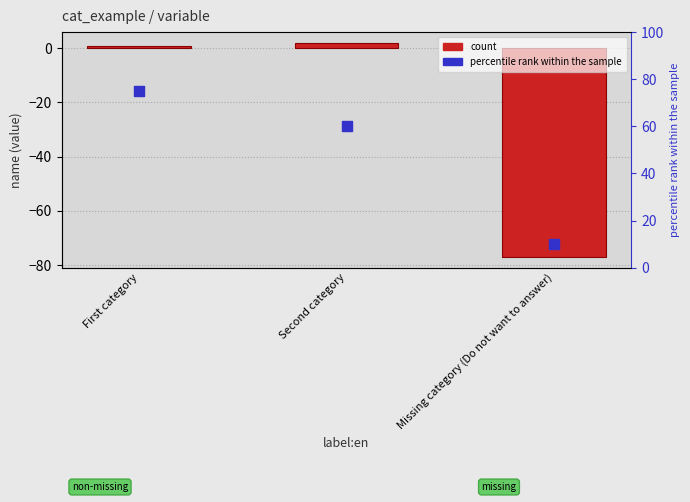

At how many categories does at least one series exceed -56?

3